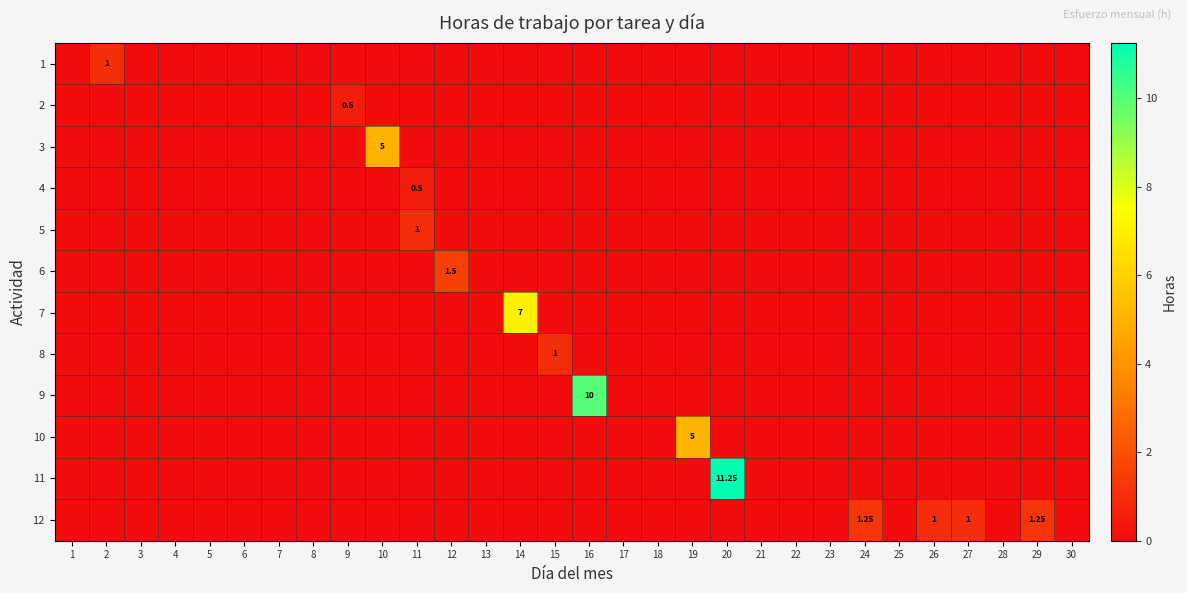

At which category is the sum across all series the highest?

20